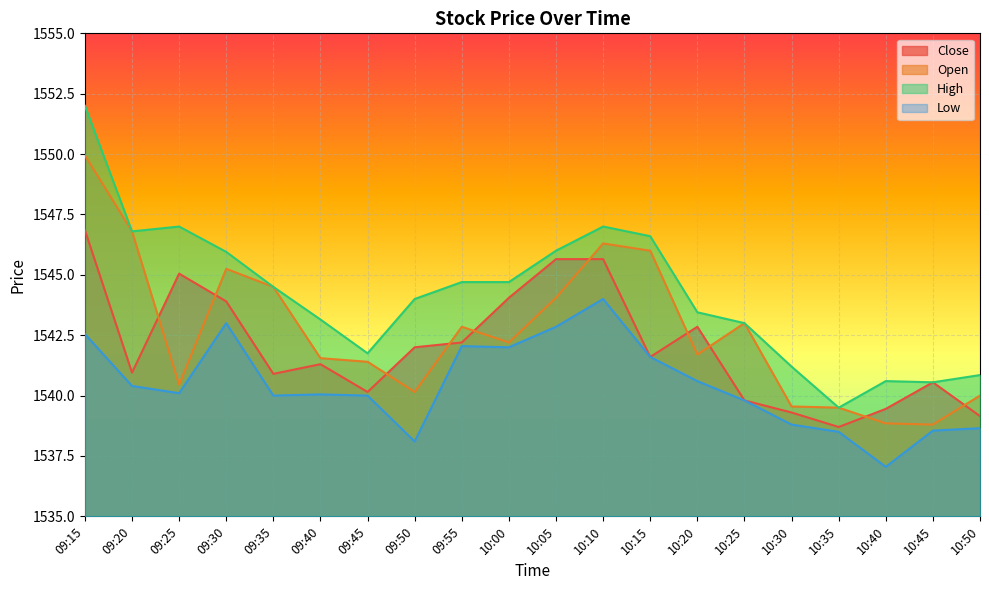

How many categories are shown in the chart?

20